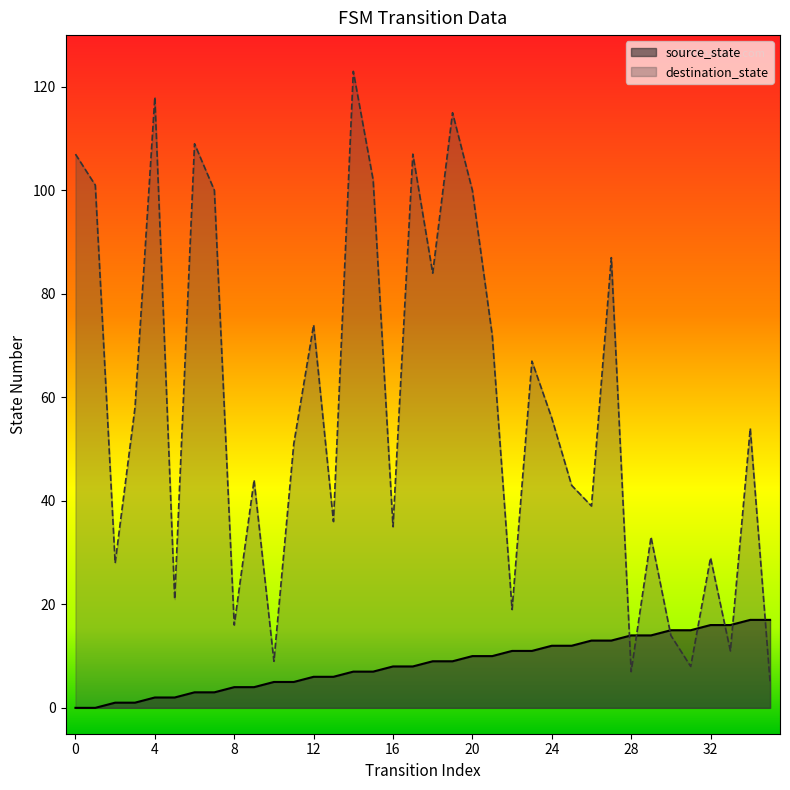

Which series has the largest range (max minus min)?

destination_state